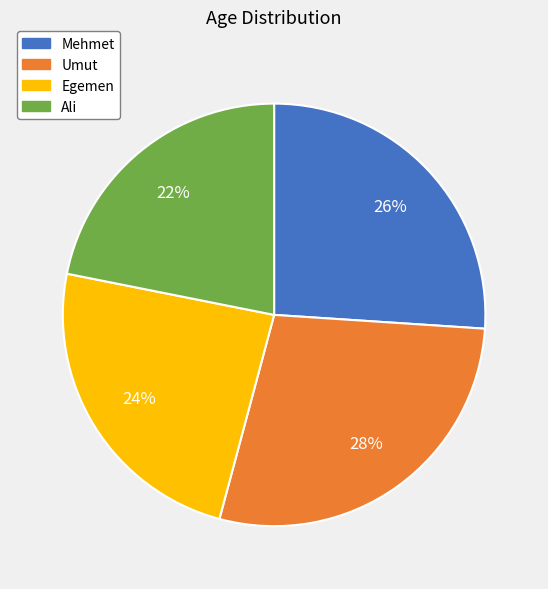

To the nearest percent, what percentage of the pie is Ali?

22%